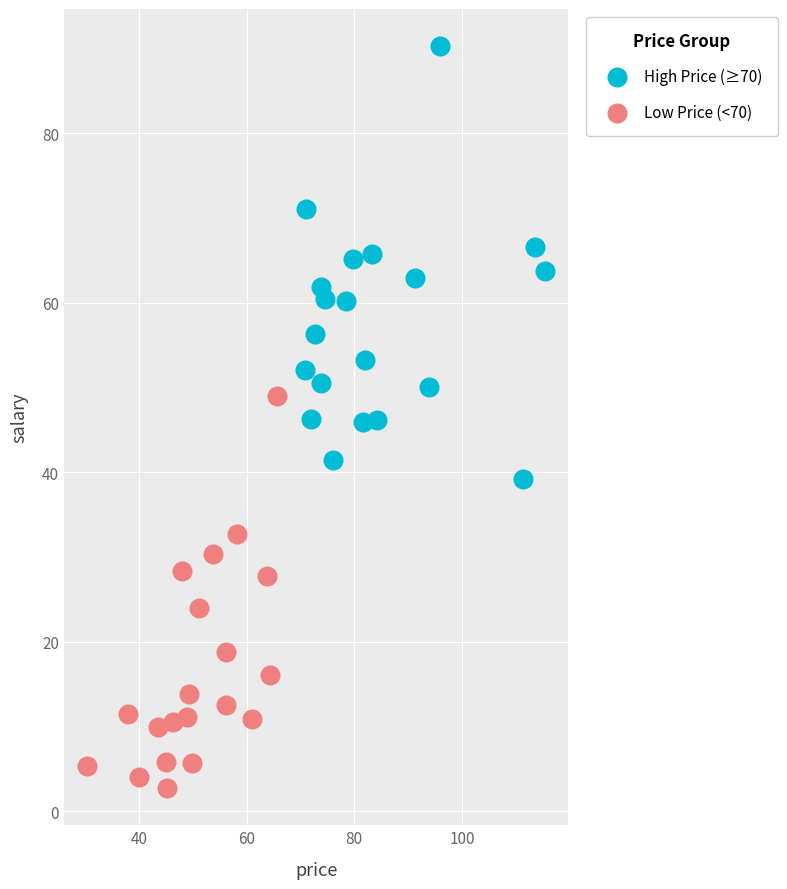

Which series reaches the maximum Y coordinate?

High Price (≥70)